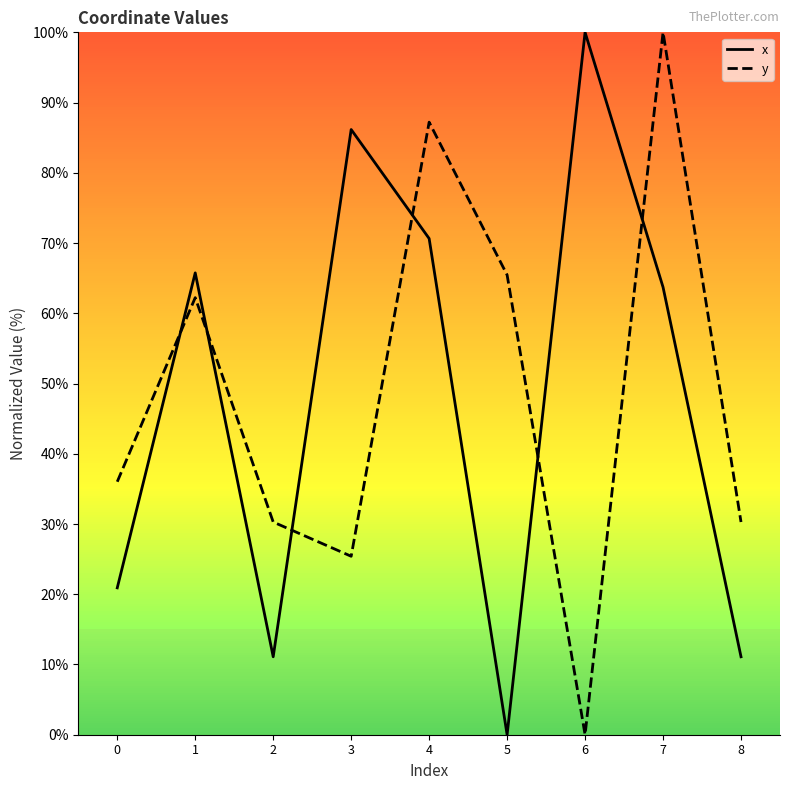

What is the difference between the maximum and second lowest values in the x series?

88.9